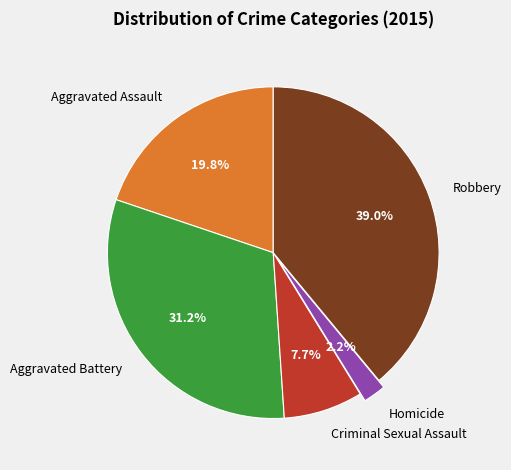

Which slice is the smallest?

Homicide